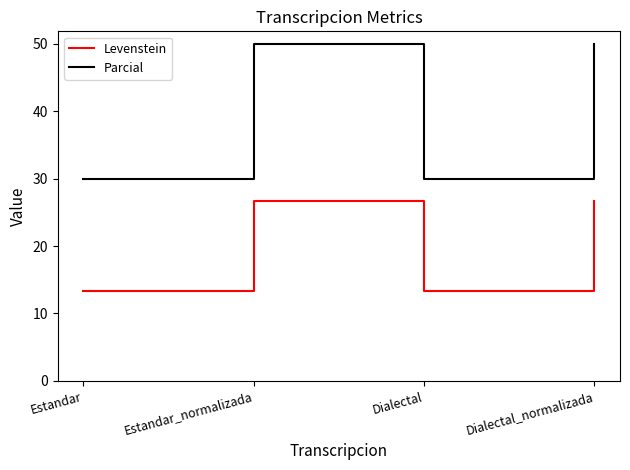

What position from the left is Dialectal?

3